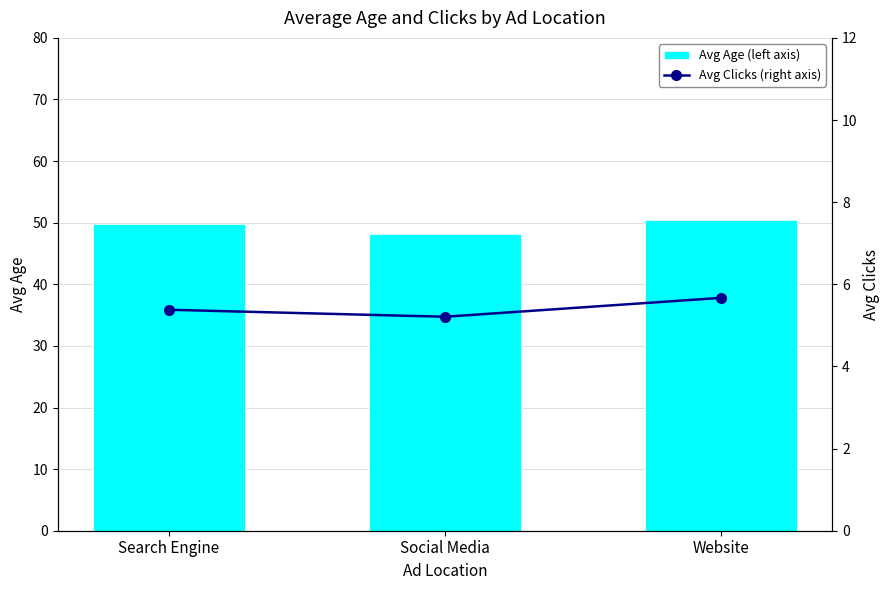

What position from the right is Social Media?

2